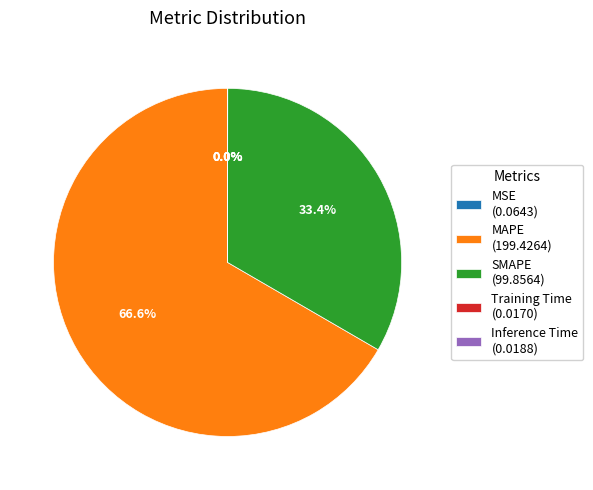

Does MAPE (199.4264) account for over 50% of the chart?

Yes